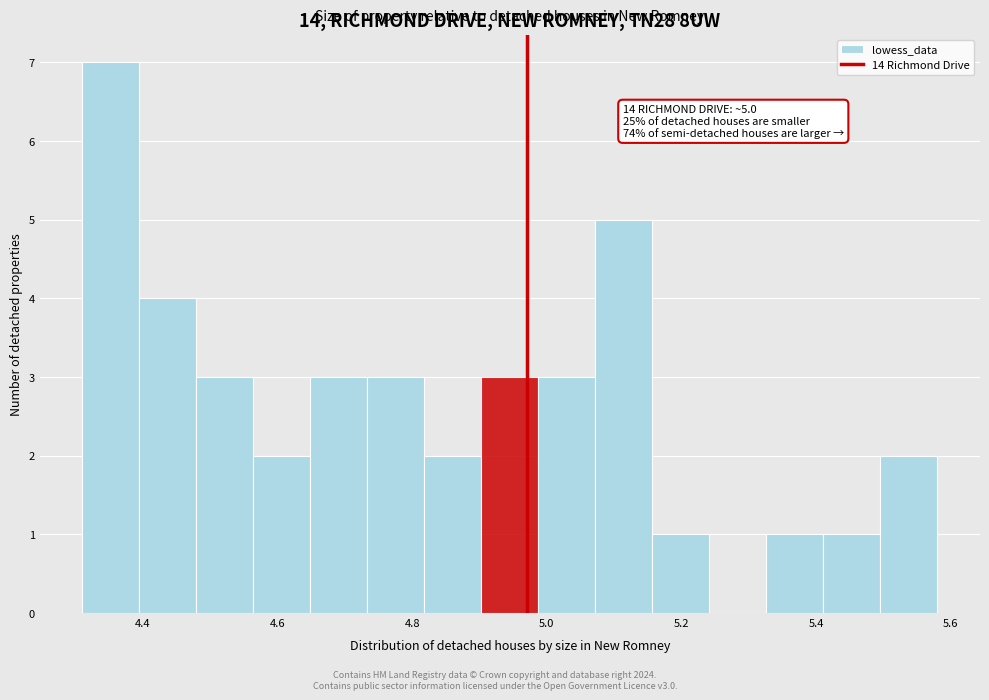

Which range on the x-axis has the tallest bar?

4.32 to 4.40